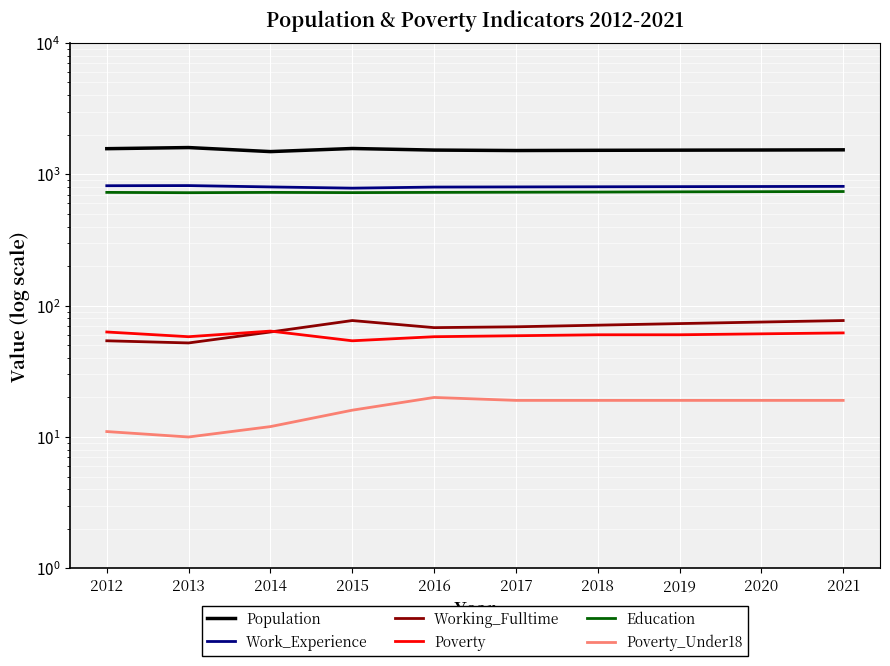

Reading right to left, transcribe all the data shown in this chart.

Population: 2021=1535	2020=1530	2019=1526	2018=1522	2017=1516	2016=1528	2015=1571	2014=1488	2013=1597	2012=1566
Work_Experience: 2021=809	2020=807	2019=805	2018=803	2017=801	2016=799	2015=784	2014=801	2013=820	2012=818
Working_Fulltime: 2021=77	2020=75	2019=73	2018=71	2017=69	2016=68	2015=77	2014=63	2013=52	2012=54
Poverty: 2021=62	2020=61	2019=60	2018=60	2017=59	2016=58	2015=54	2014=64	2013=58	2012=63
Education: 2021=739	2020=737	2019=735	2018=732	2017=730	2016=728	2015=725	2014=728	2013=724	2012=728
Poverty_Under18: 2021=19	2020=19	2019=19	2018=19	2017=19	2016=20	2015=16	2014=12	2013=10	2012=11